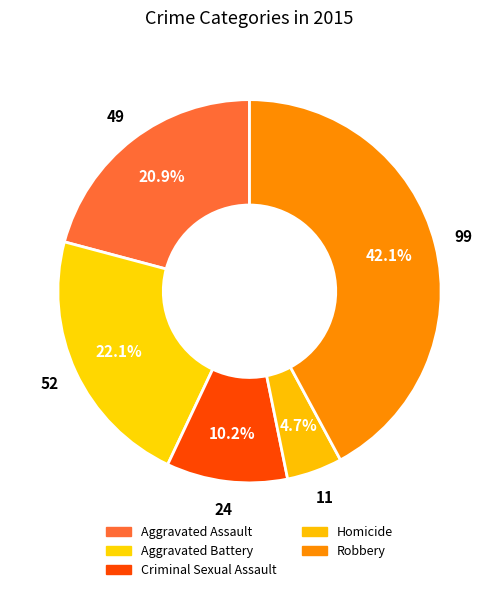

How many slices are in this pie chart?

5